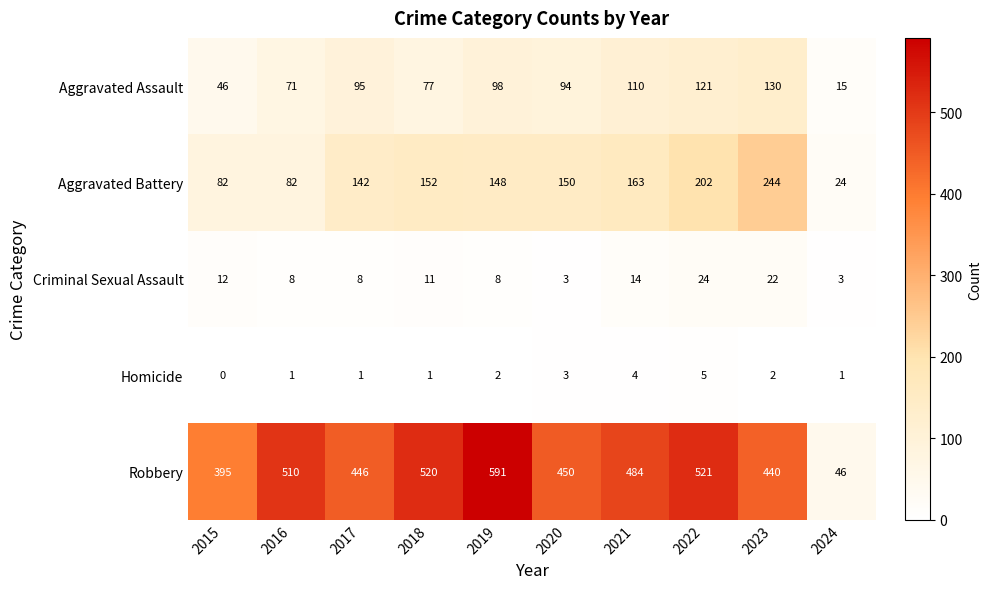

How many series are shown in this chart?

5